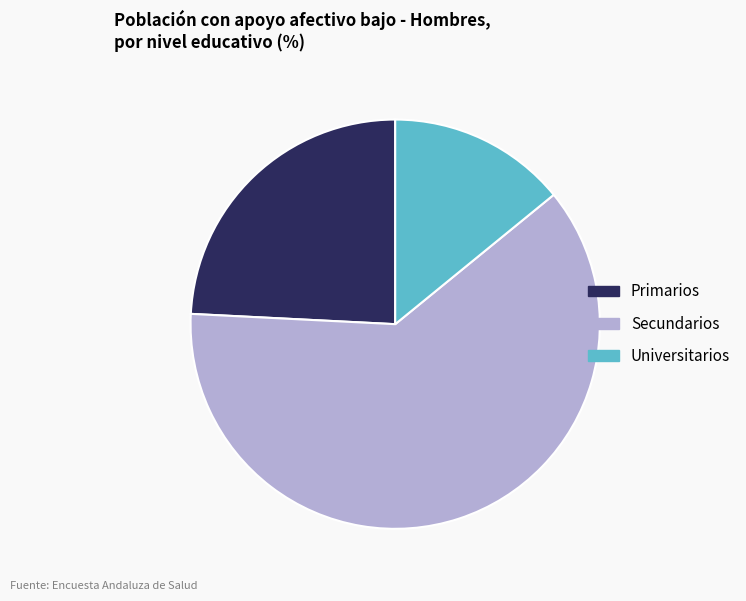

Is there a majority slice in this chart?

Yes